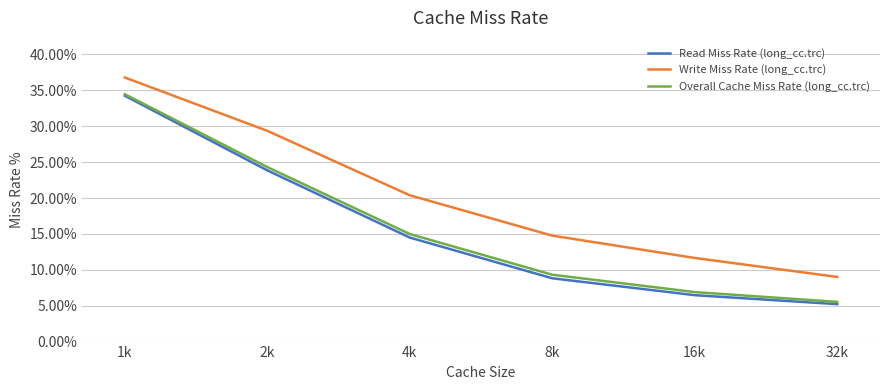

Does the chart have visible grid lines?

Yes